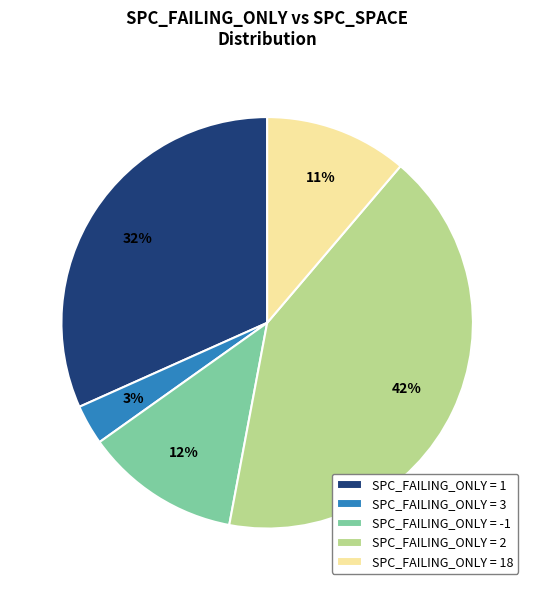

Is it true that SPC_FAILING_ONLY = -1 is 1% of the pie?

False